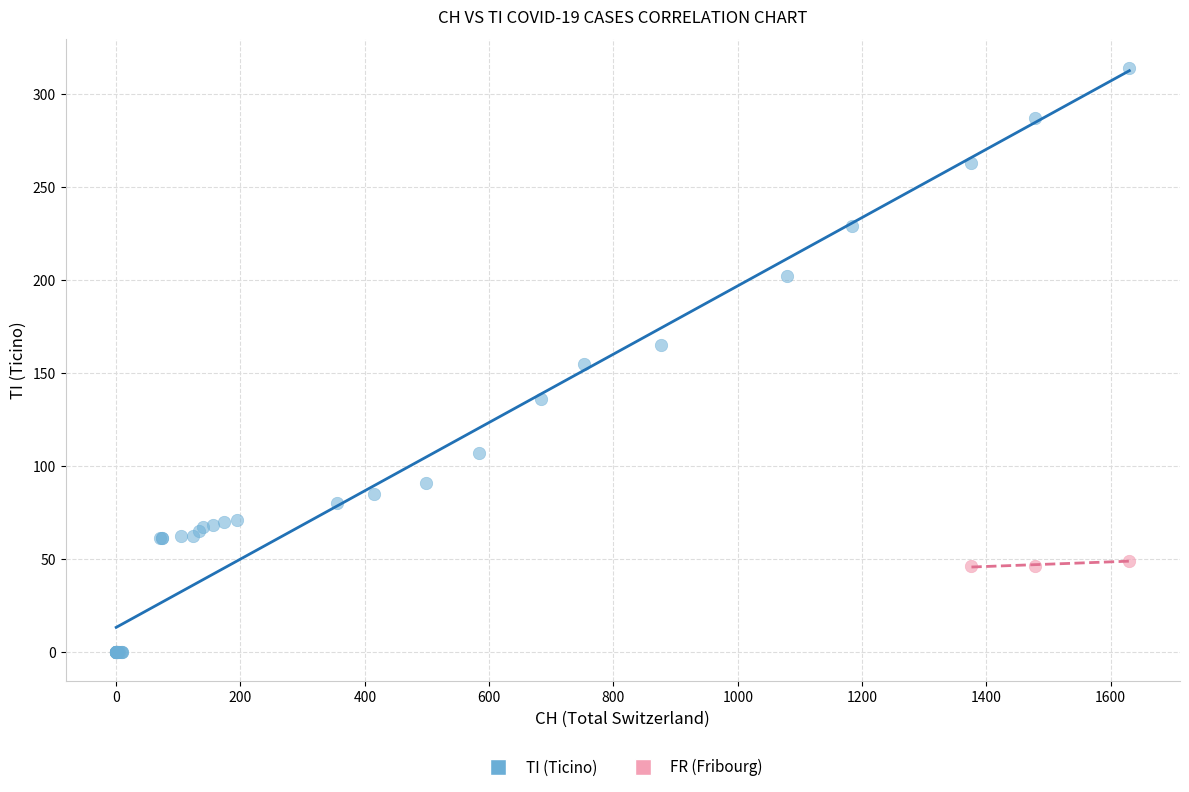

Which series contains the highest Y value?

TI (Ticino)